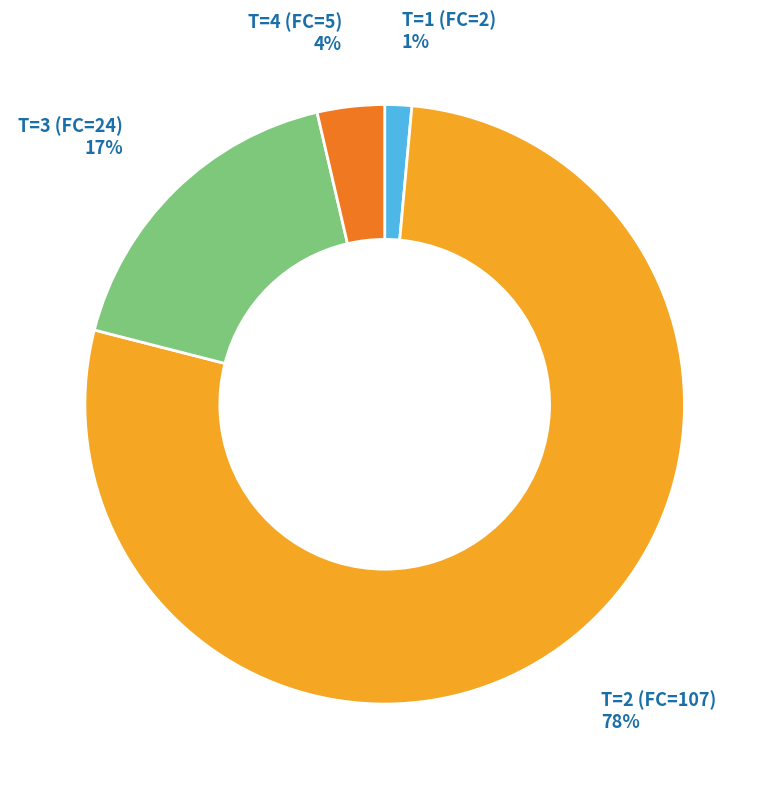

Rank the categories by value from highest to lowest.

T=2 (FC=107), T=3 (FC=24), T=4 (FC=5), T=1 (FC=2)